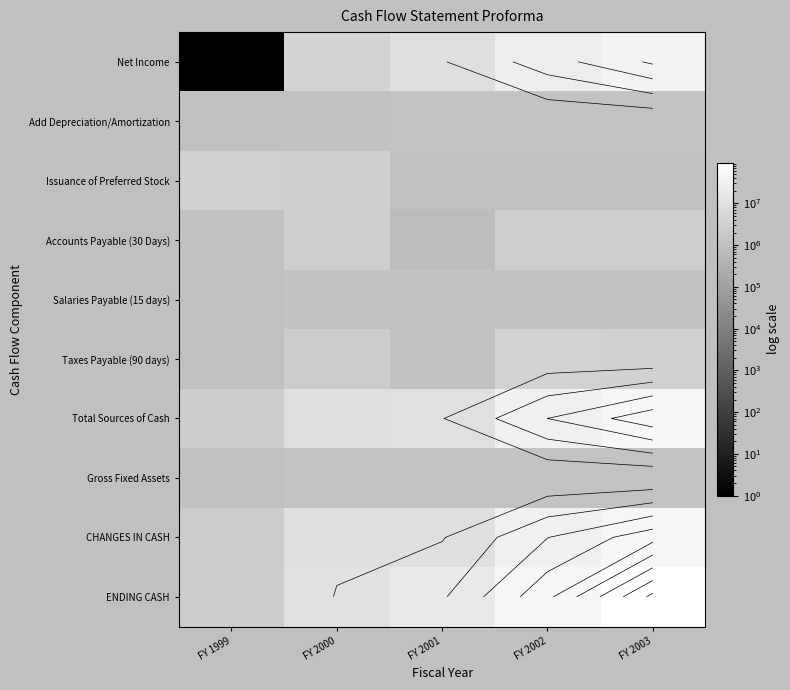

Read the ENDING CASH value at FY 2000, to the nearest 100.

10262100